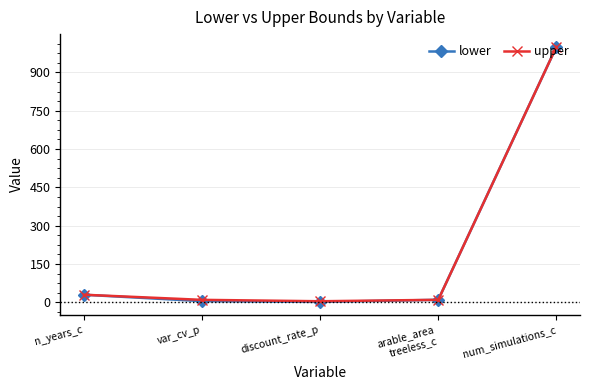

What is the label of the 1st point from the left?

n_years_c